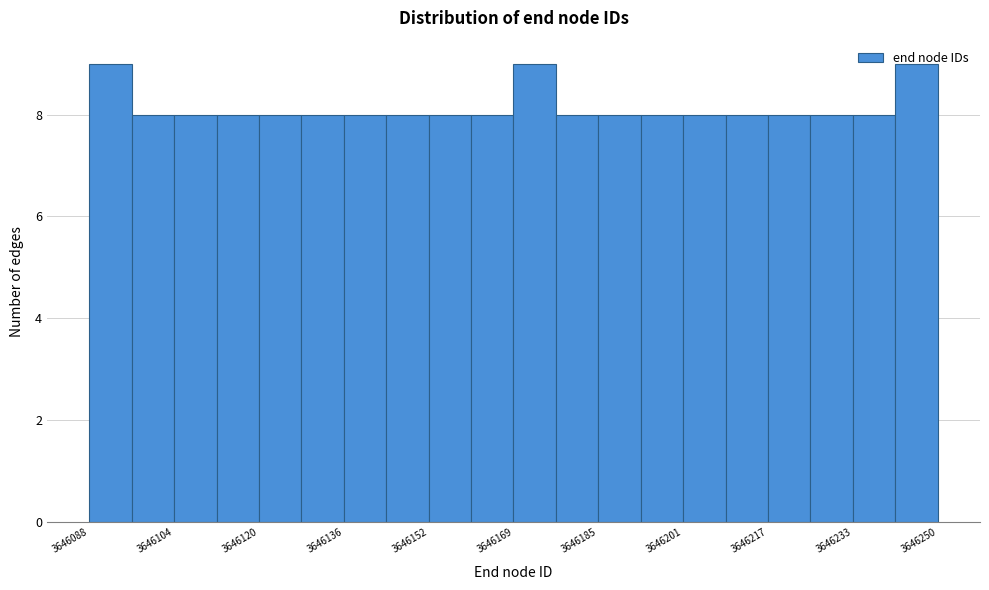

How tall is the bar that spans 3646226 to 3646234 on the x-axis? Neither the bar edges nor the heights are printed on the chart, so give them approximately, as read against the axes.

8